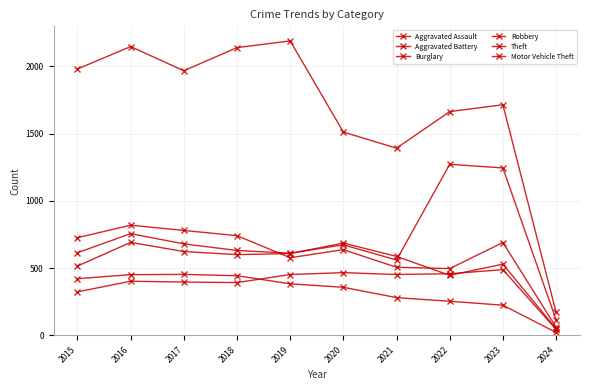

At how many categories does at least one series exceed 276?

9